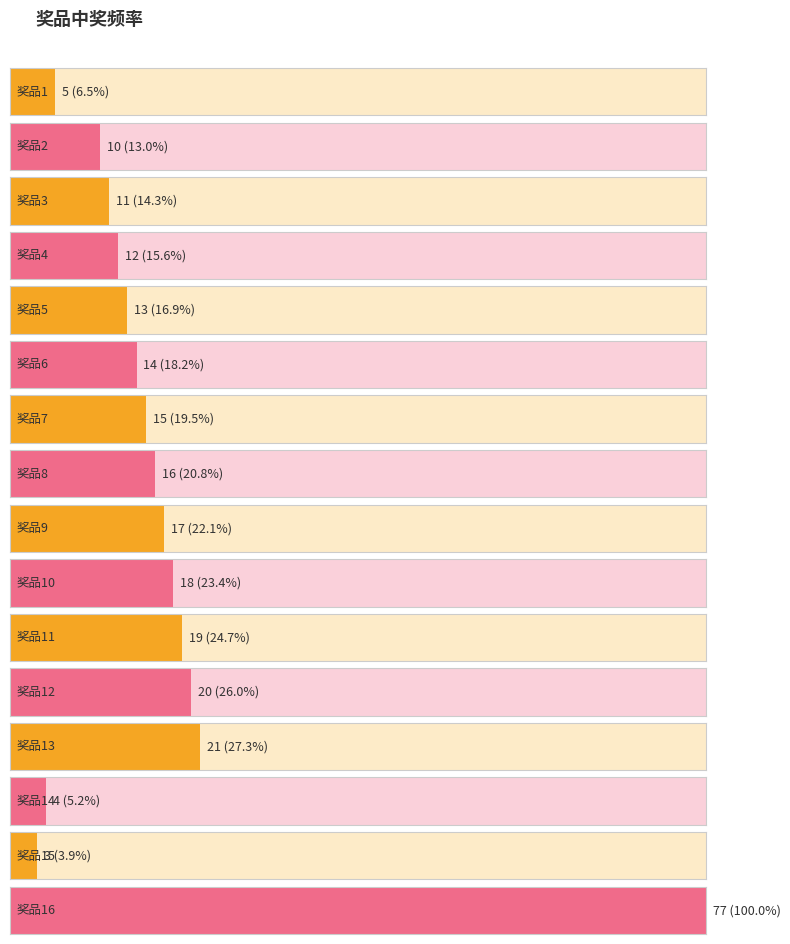

List the labels in order of value, largest first.

奖品16, 奖品13, 奖品12, 奖品11, 奖品10, 奖品9, 奖品8, 奖品7, 奖品6, 奖品5, 奖品4, 奖品3, 奖品2, 奖品1, 奖品14, 奖品15